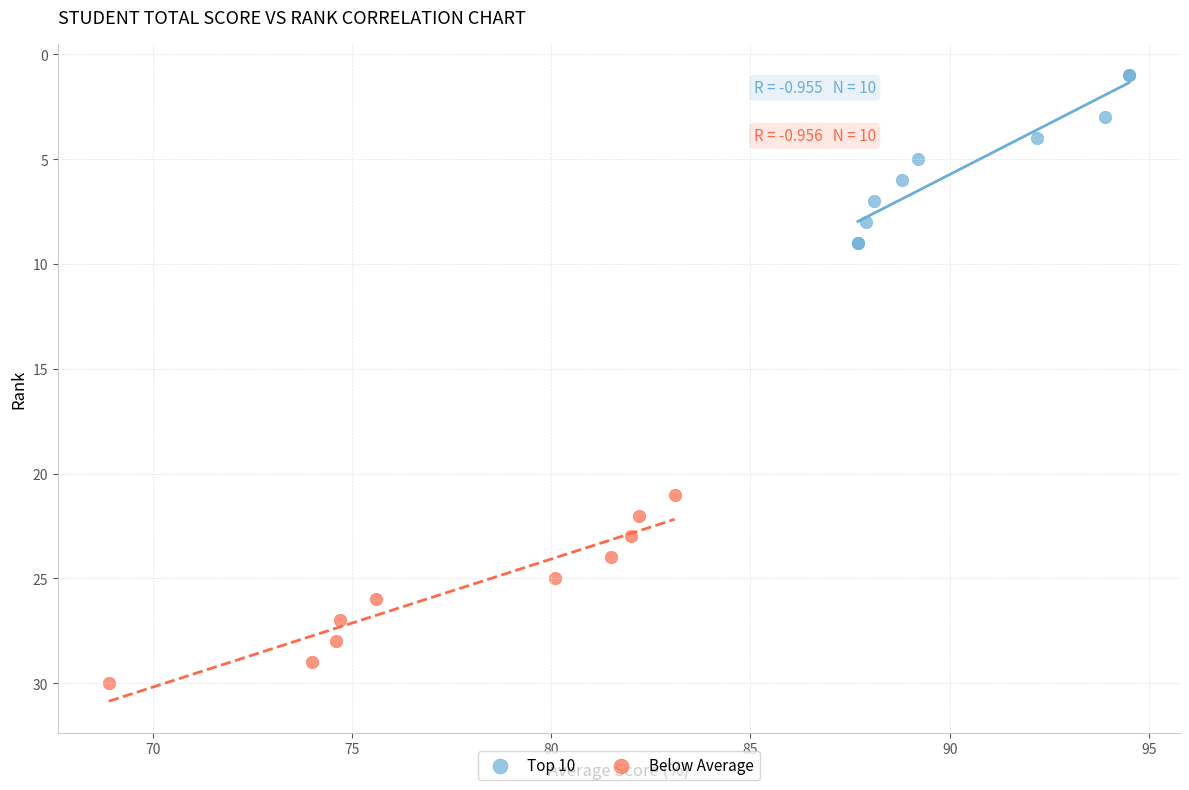

Which series contains the lowest Y value?

Top 10